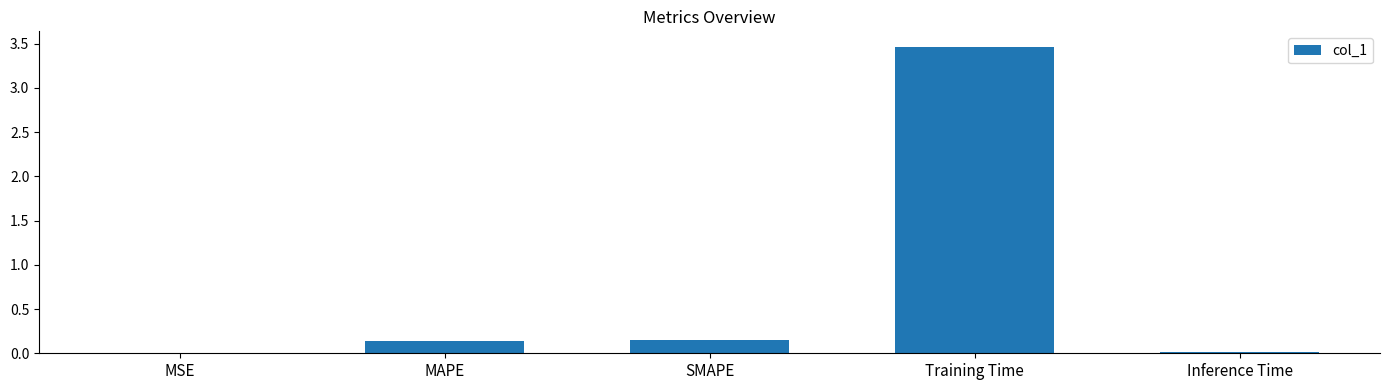

What is the greatest value displayed?

3.5